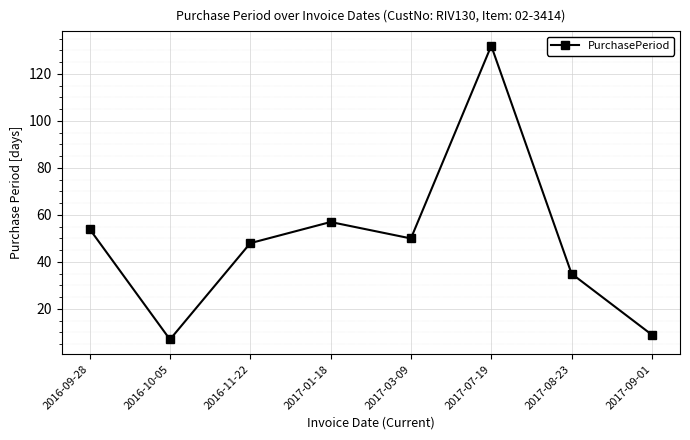

Is this an area chart (filled region under the line)?

No